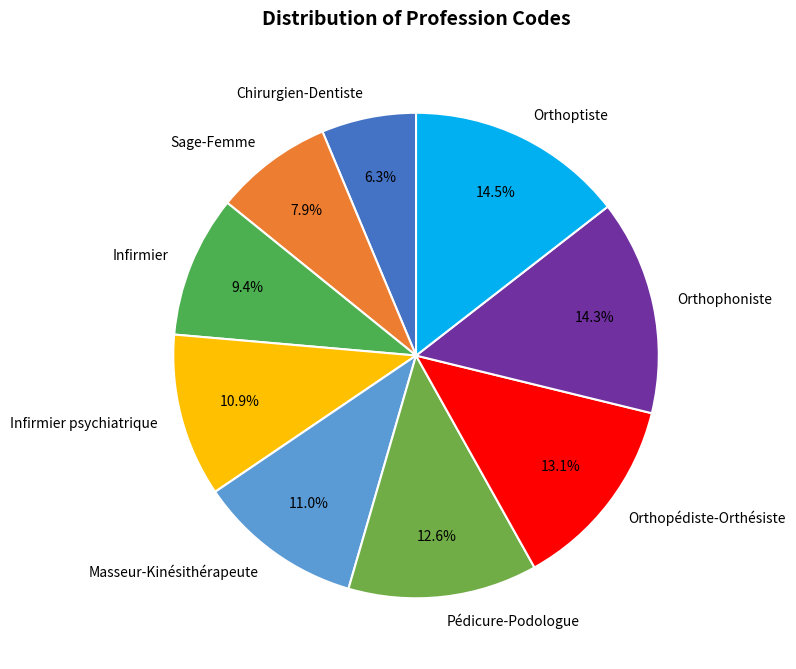

Which has a higher value, Orthopédiste-Orthésiste or Orthophoniste?

Orthophoniste